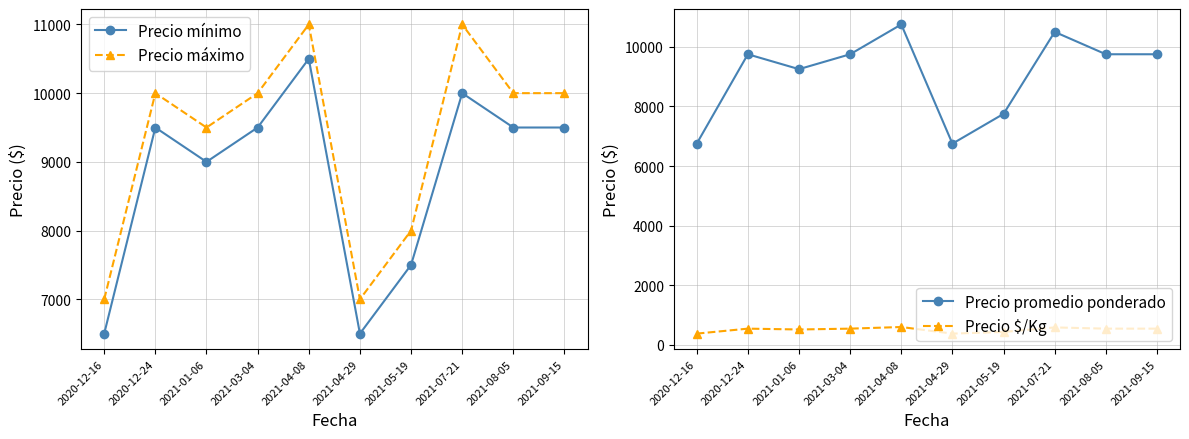

Count the Precio máximo values in the range 8000 to 10000.

6